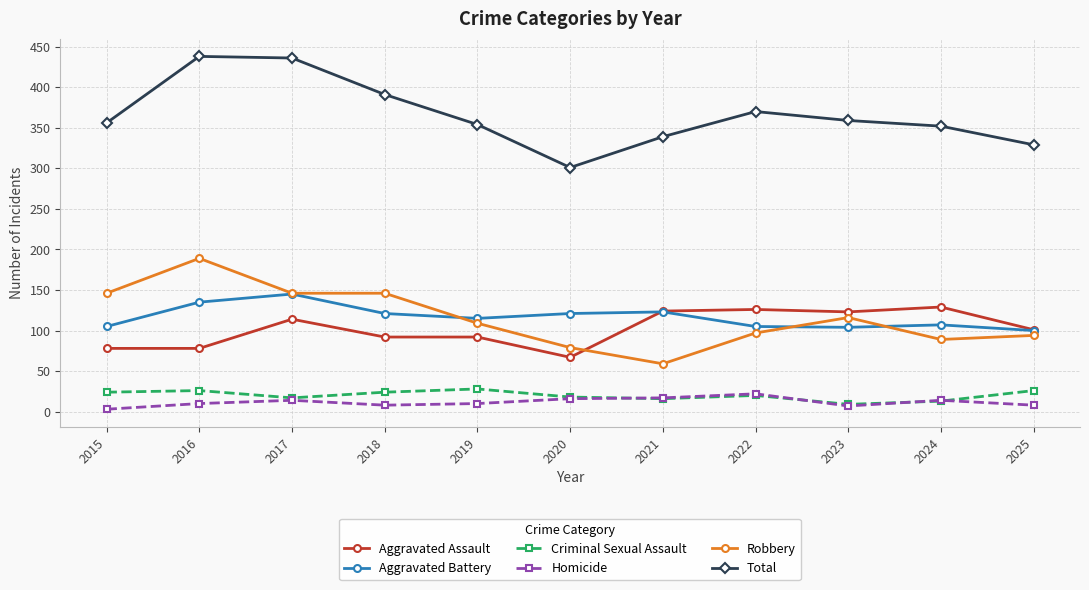

Which series has the largest range (max minus min)?

Total